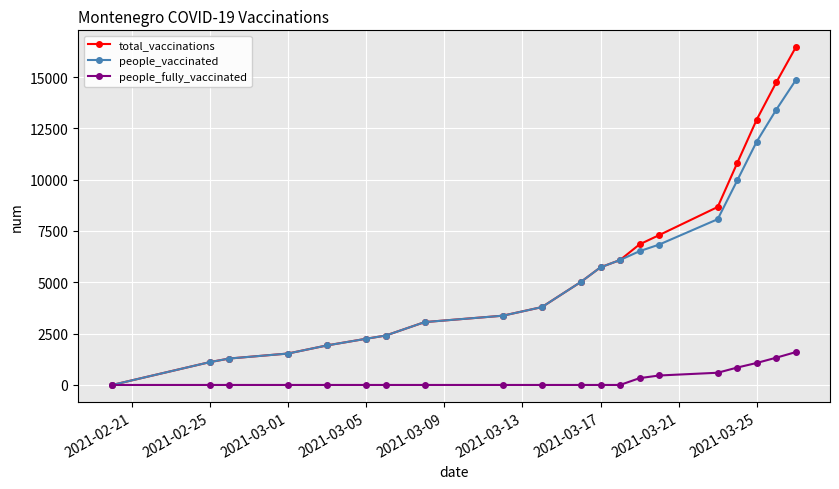

How many lines are shown in the chart?

3